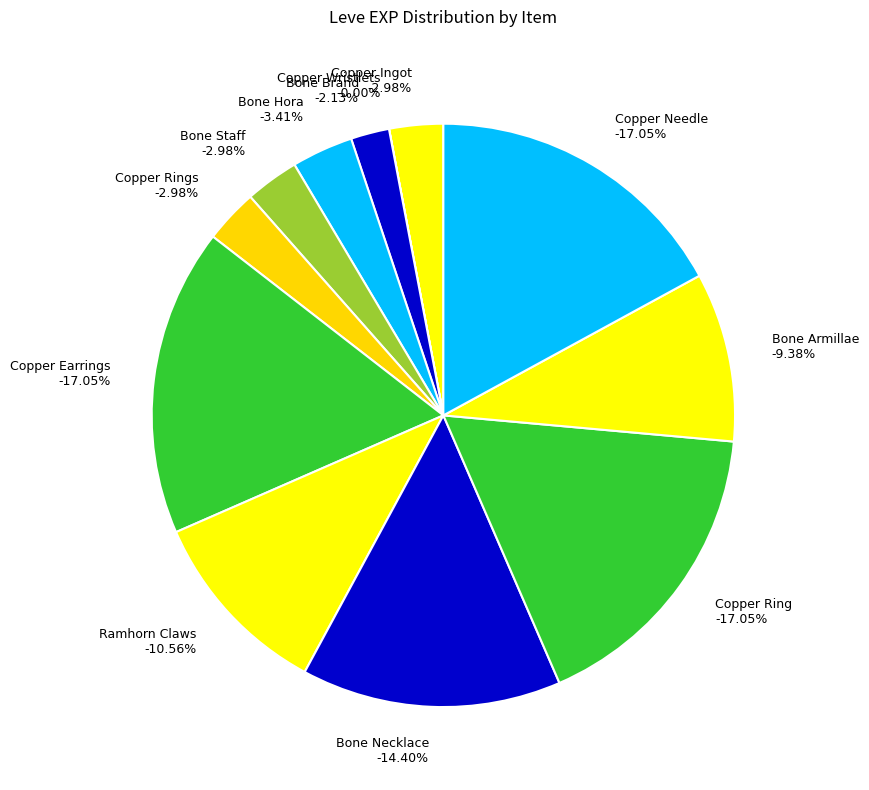

Do Copper Rings and Copper Wristlets together represent more than half of the pie?

No